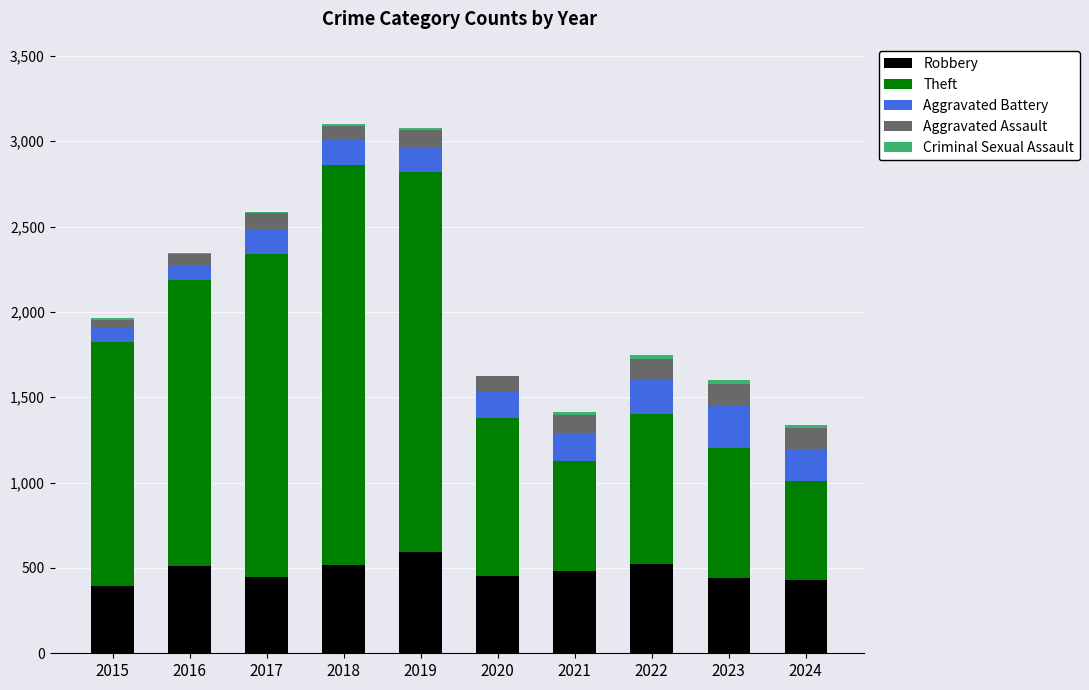

The Robbery series shows 747 at 2020. True or false?

False